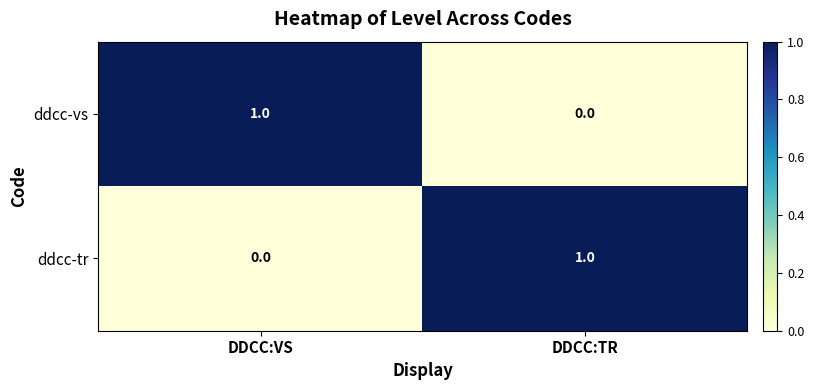

At which label is ddcc-tr closest to 0?

DDCC:VS